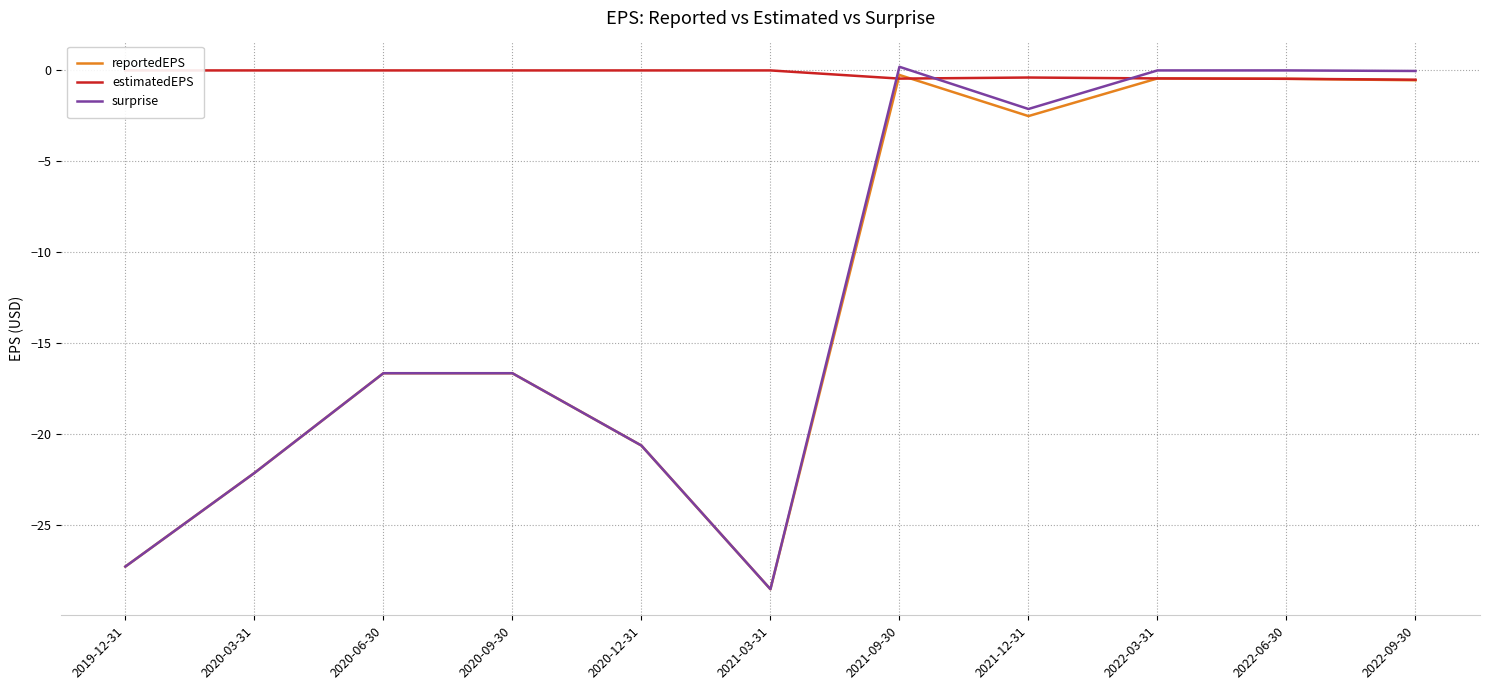

How many data points in reportedEPS are above -16?

5